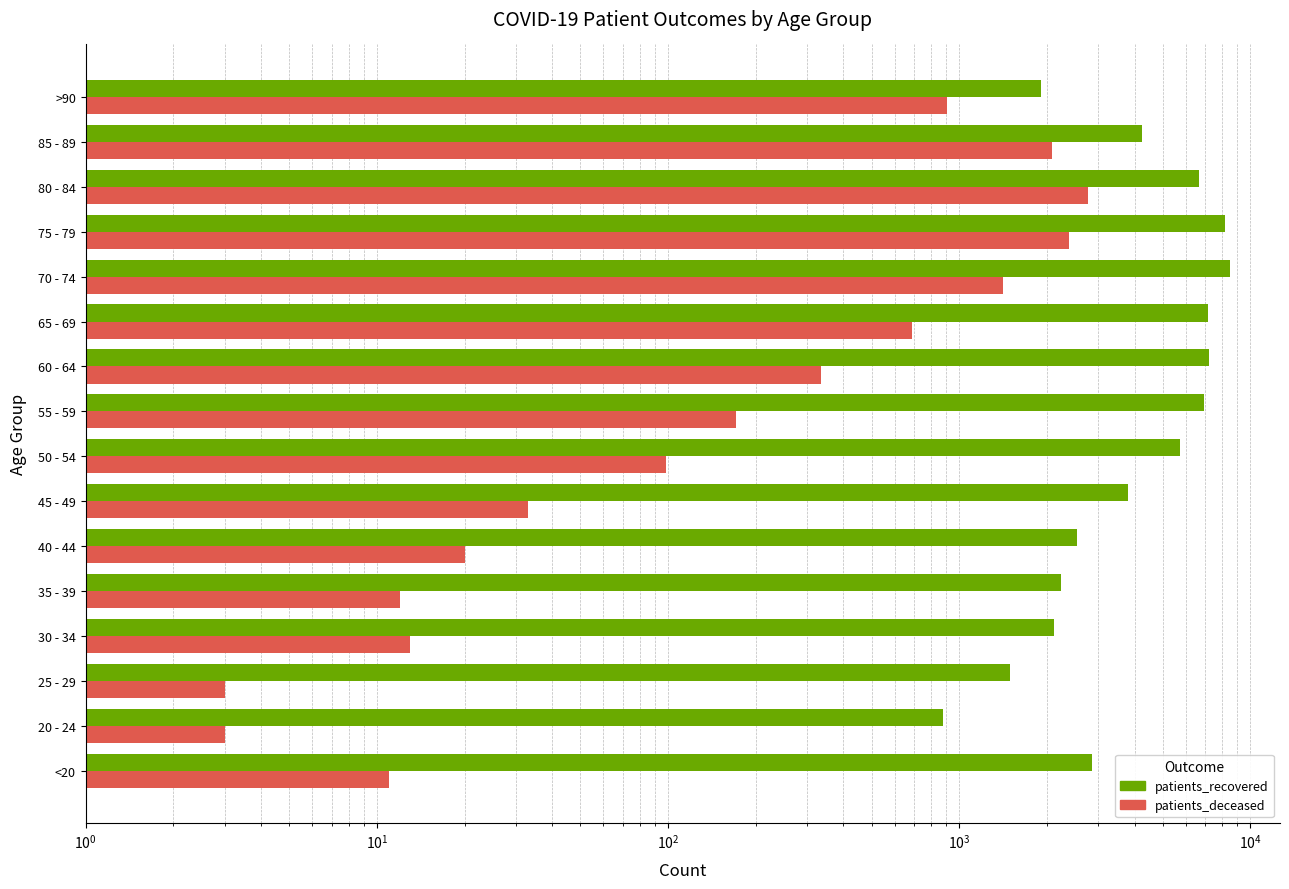

Where does the patients_deceased series first go above 171?

60 - 64